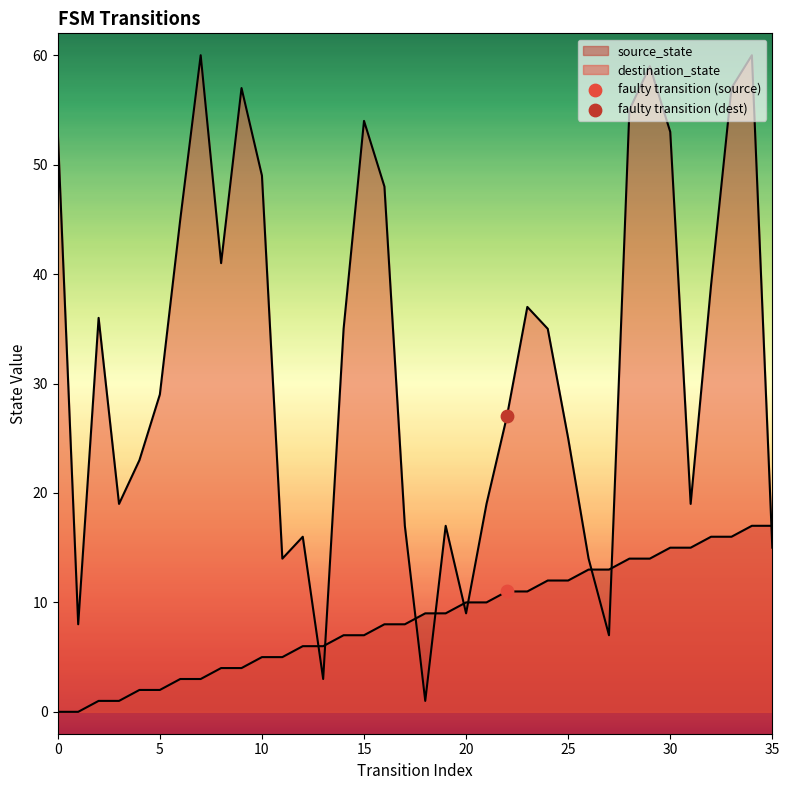

What is the total value across all series at 12?

22